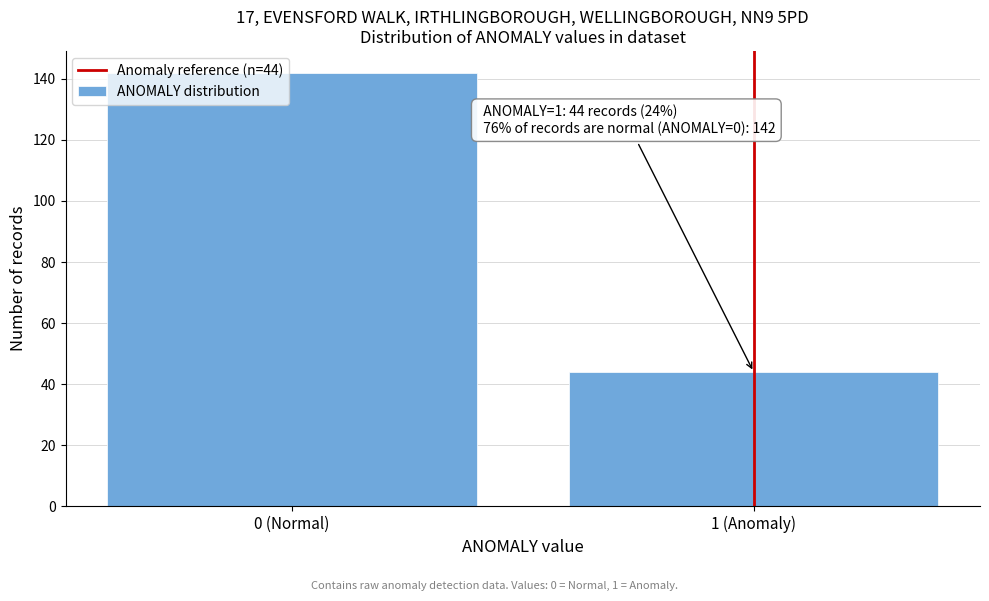

Reading right to left, extract all data points from this chart.

44	142